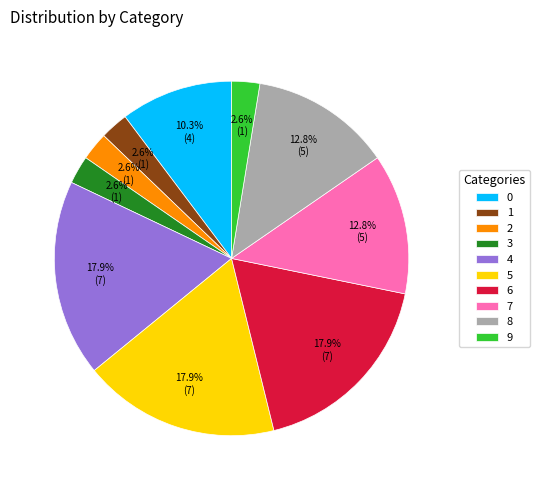

Does any single category account for the majority?

No